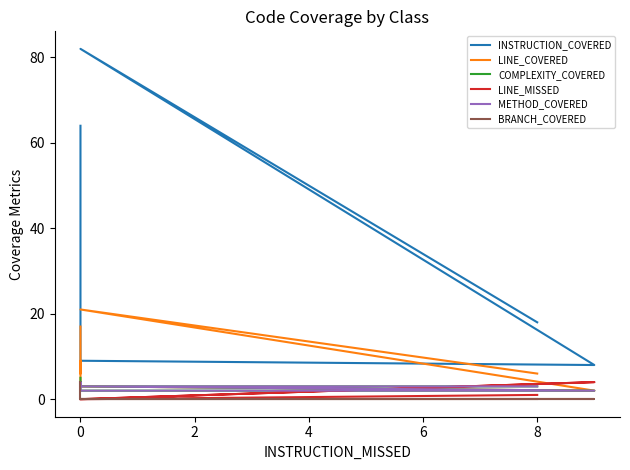

How many BRANCH_COVERED values are between 0 and 1?

6